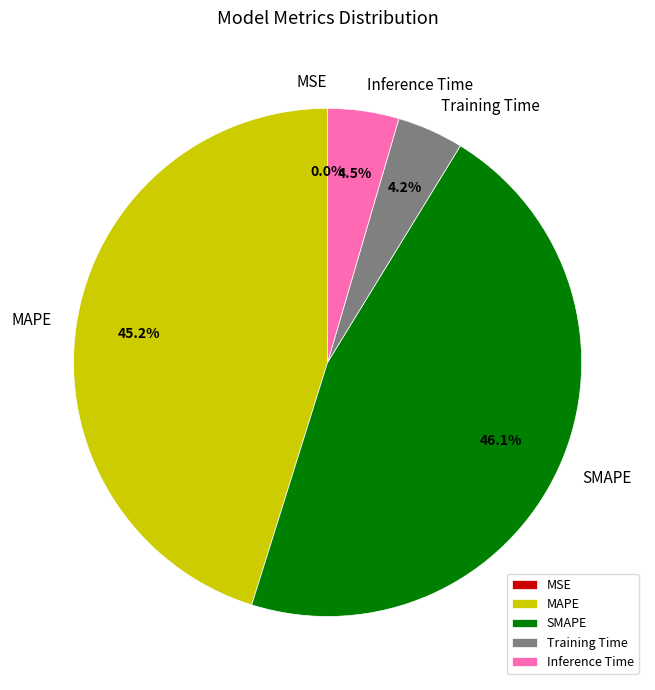

Which slice is the largest?

SMAPE